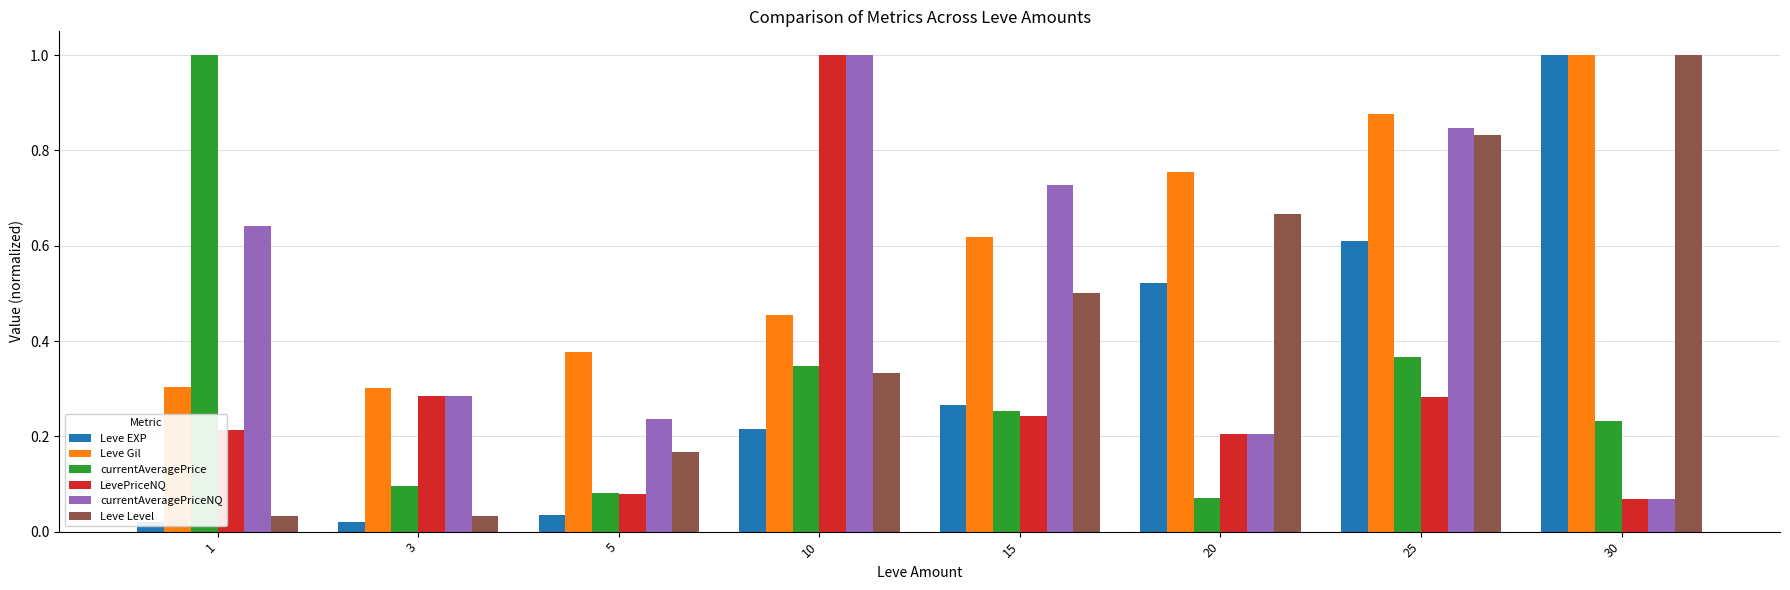

Which series has the largest total across all categories?

Leve Gil